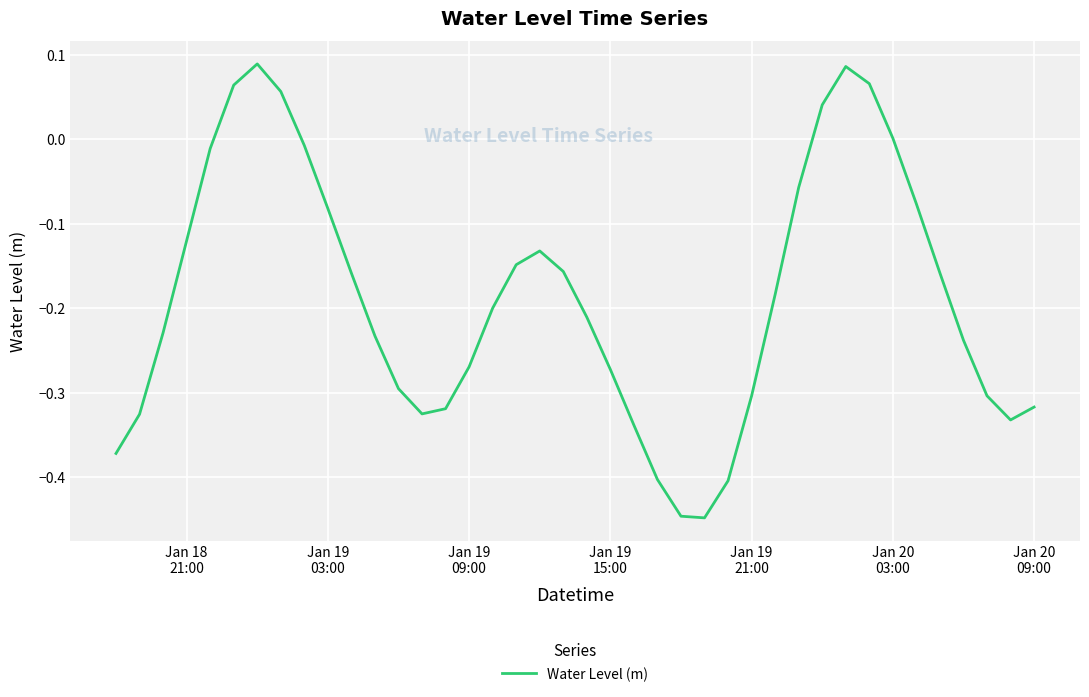

Does the chart display data point markers on the line(s)?

No